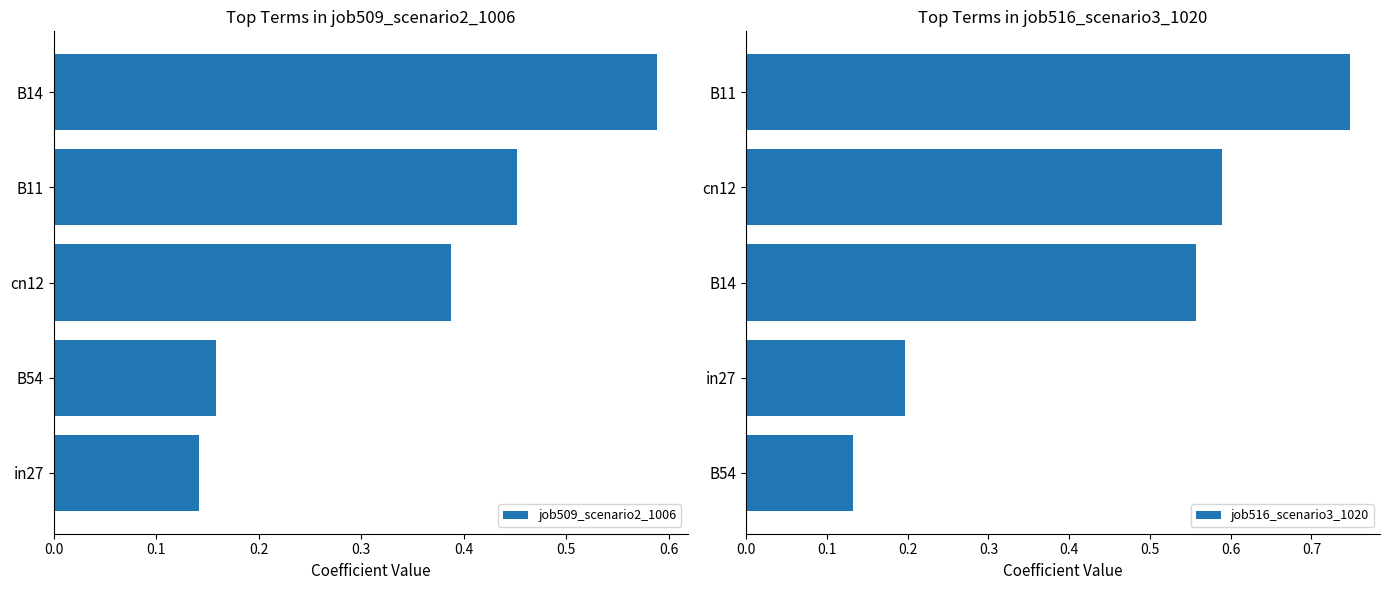

Which series has the largest range (max minus min)?

job516_scenario3_1020